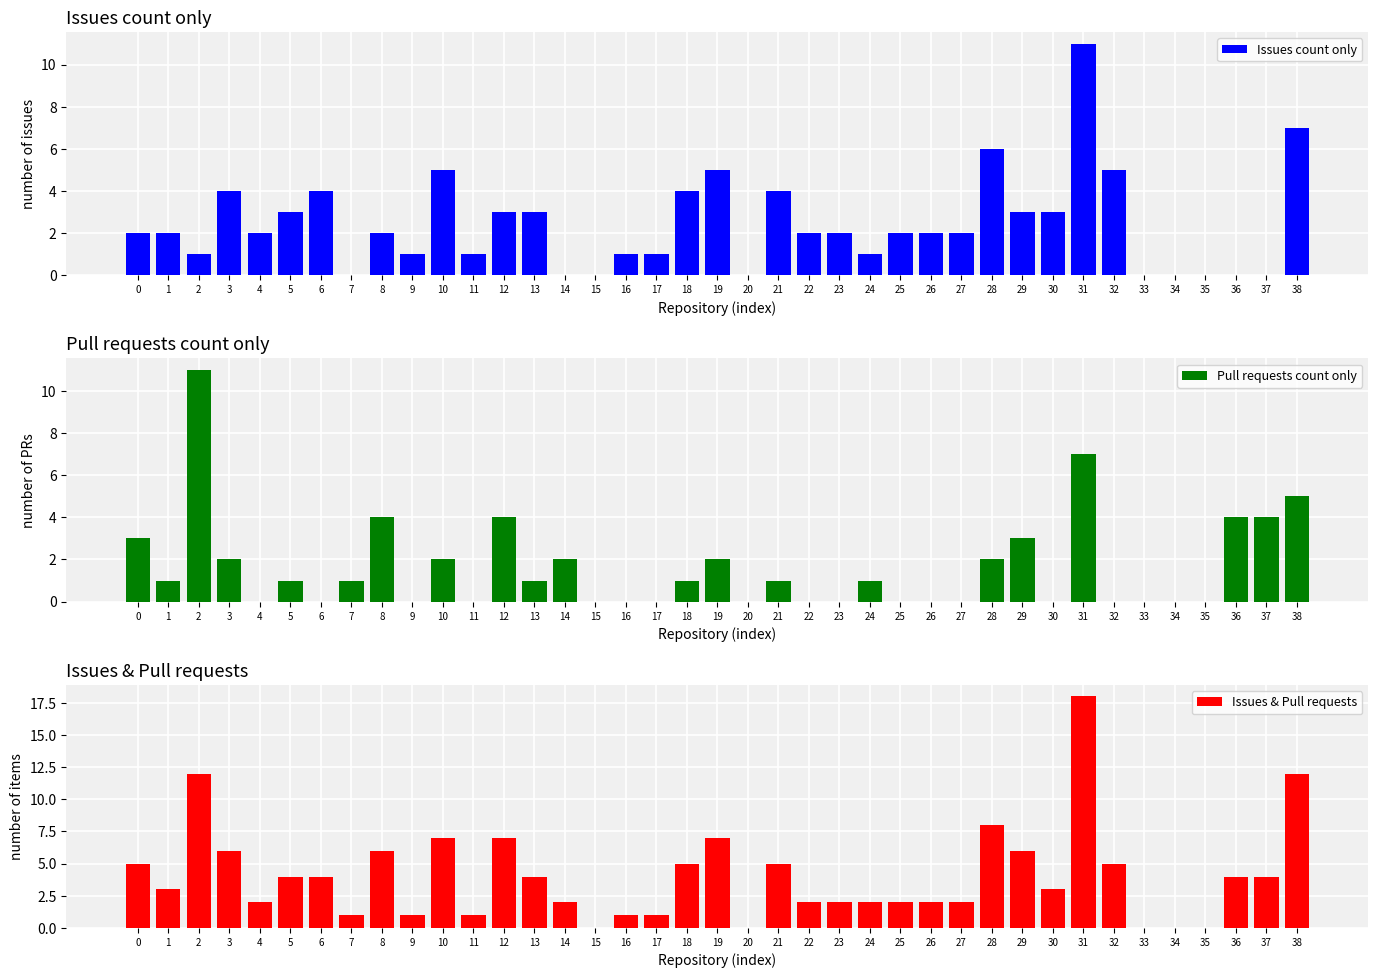

Are the bars horizontal?

No